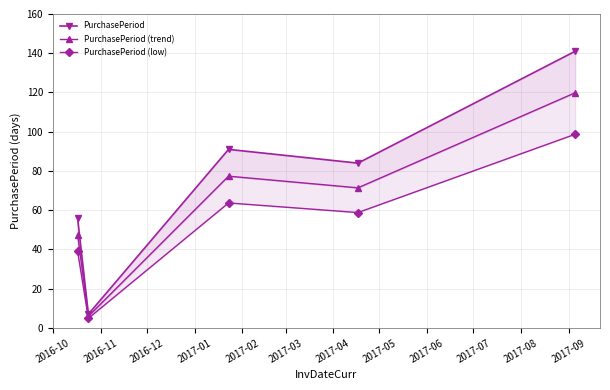

Is it true that PurchasePeriod (low) equals 8.7 at 2016-11?

False